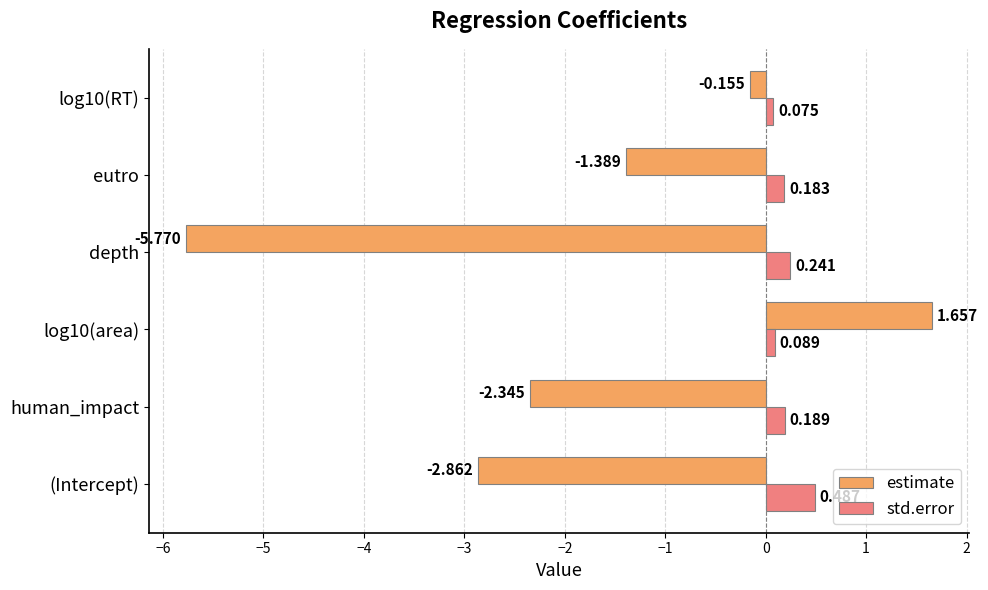

Which category has the highest value in the std.error series?

(Intercept)